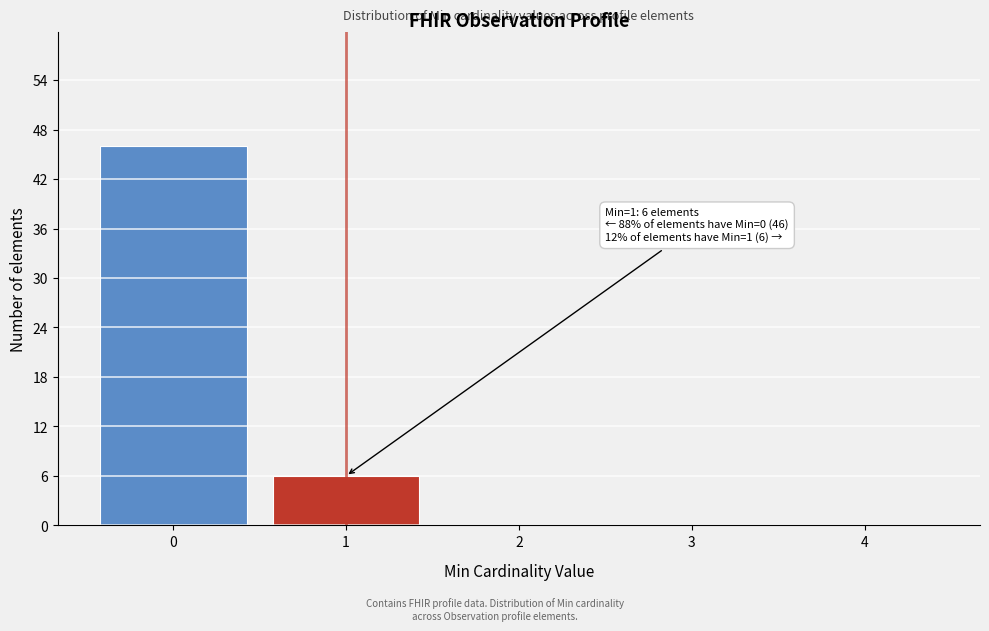

Reading left to right, list all the values displayed in this chart.

0=46	1=6	2=0	3=0	4=0